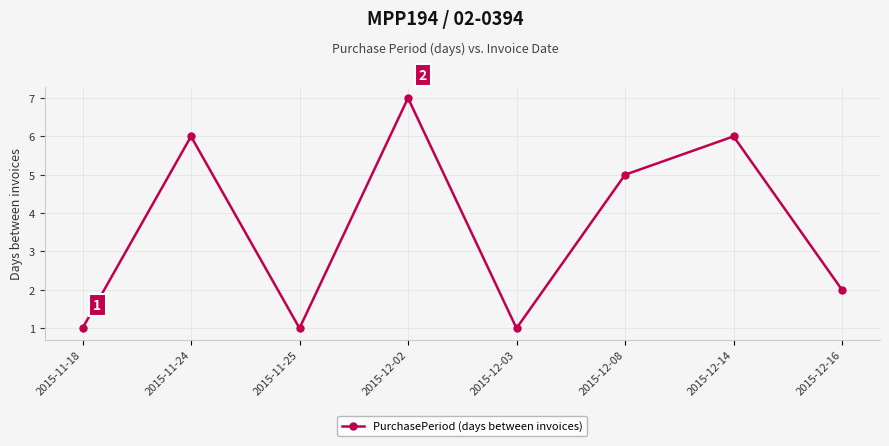

What is the greatest value displayed?

7